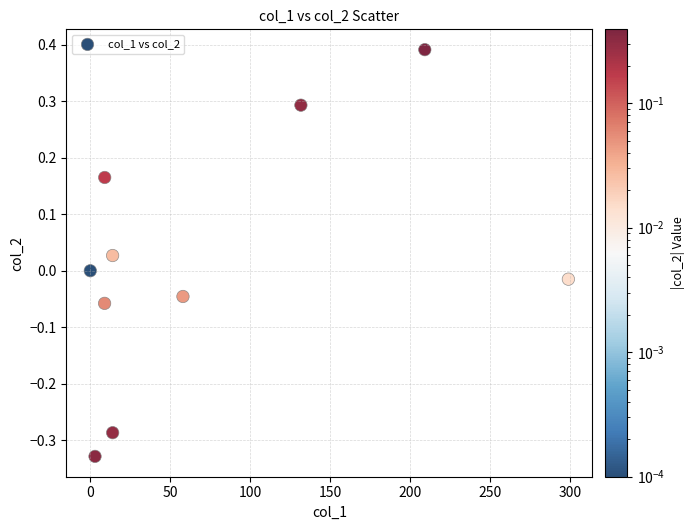

What is the range of X values (max minus min)?

299.1